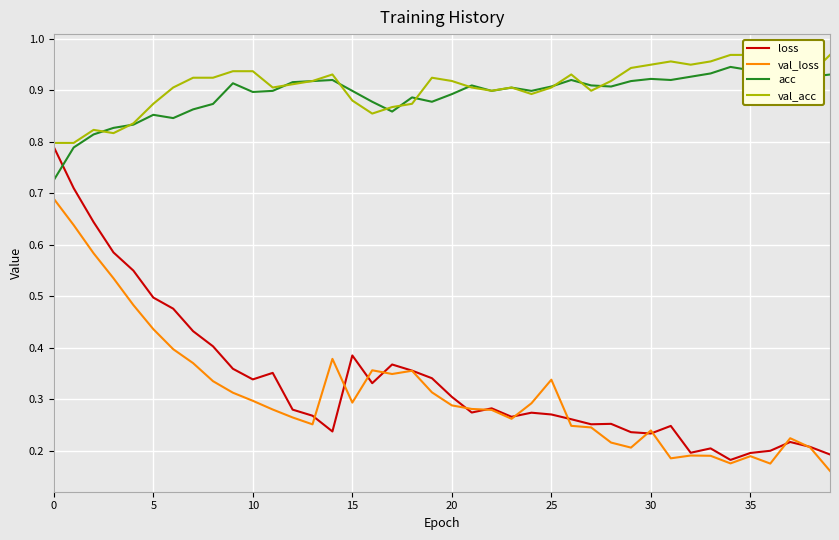

The value of val_acc at 17 is 0.9. True or false?

True